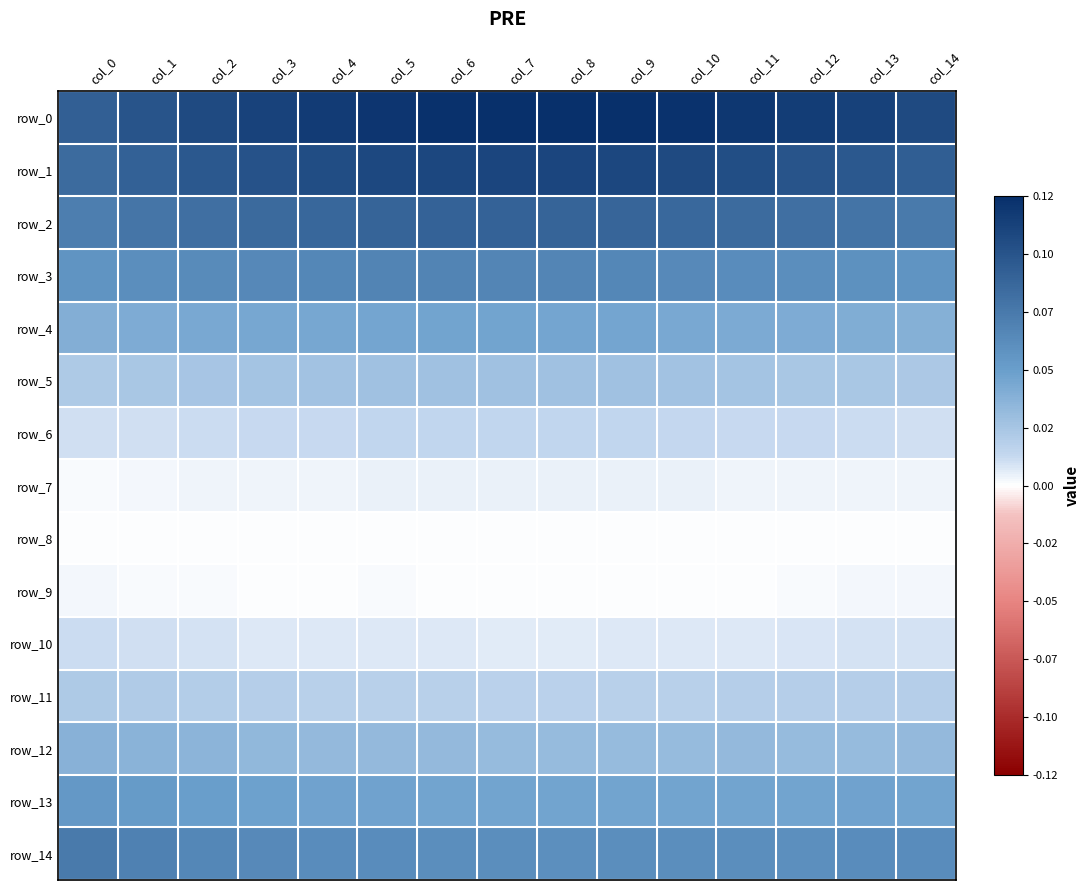

At which category is the sum across all series the highest?

col_6